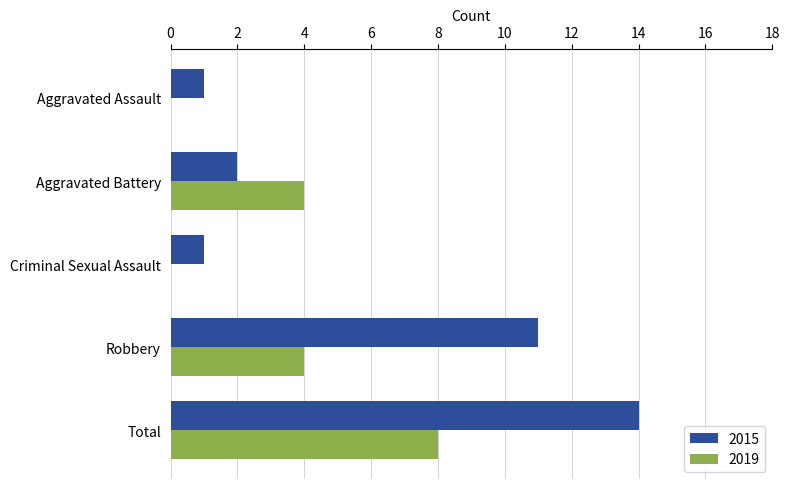

What is the sum of all 2019 values?

16